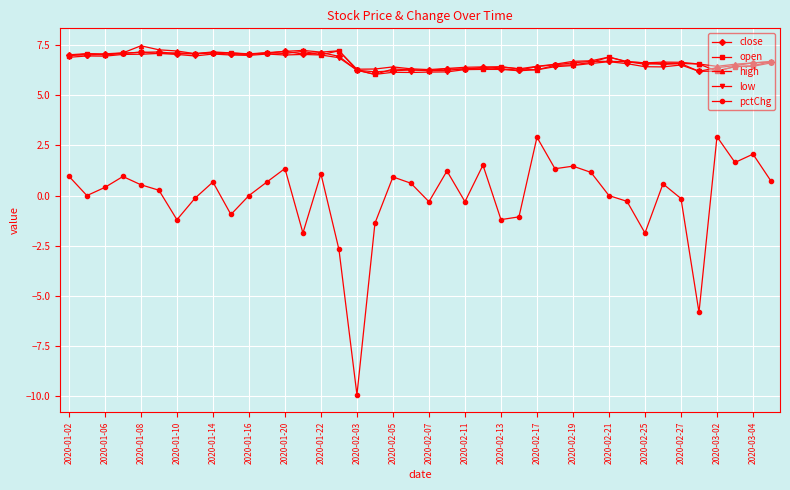

True or false: pctChg has more than 1 interior local peaks.

True